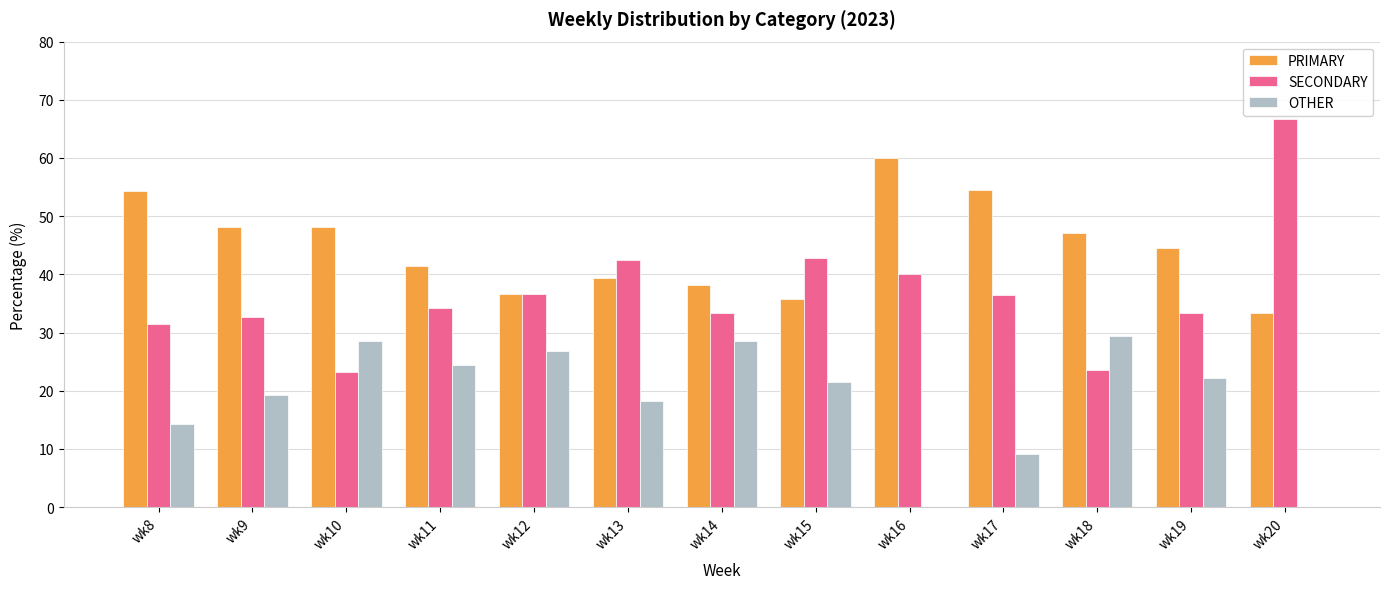

Between wk9 and wk20, which series saw the biggest shift?

SECONDARY